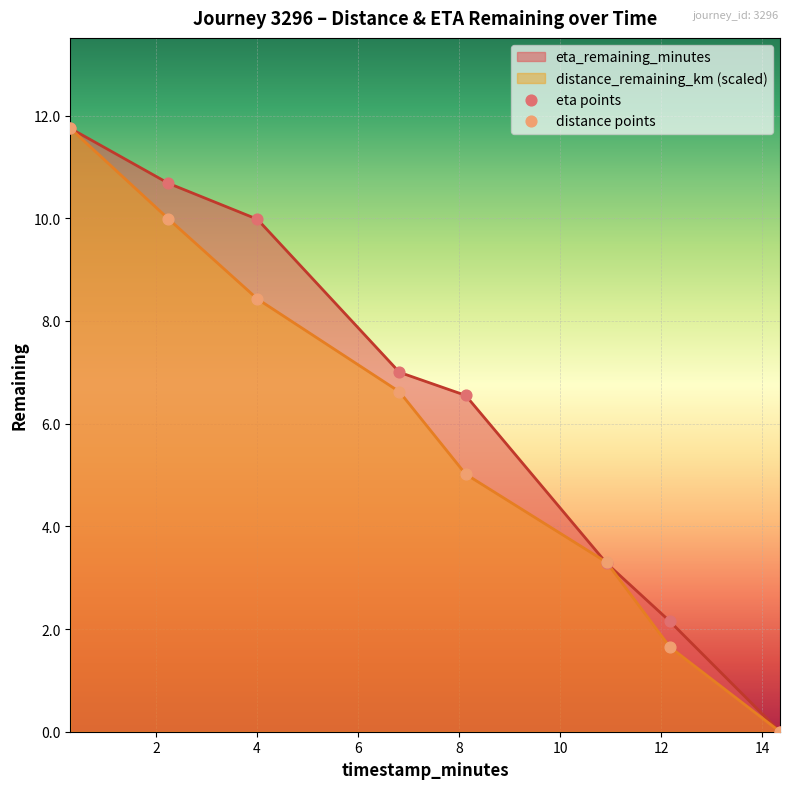

Which series contains the highest Y value?

eta points